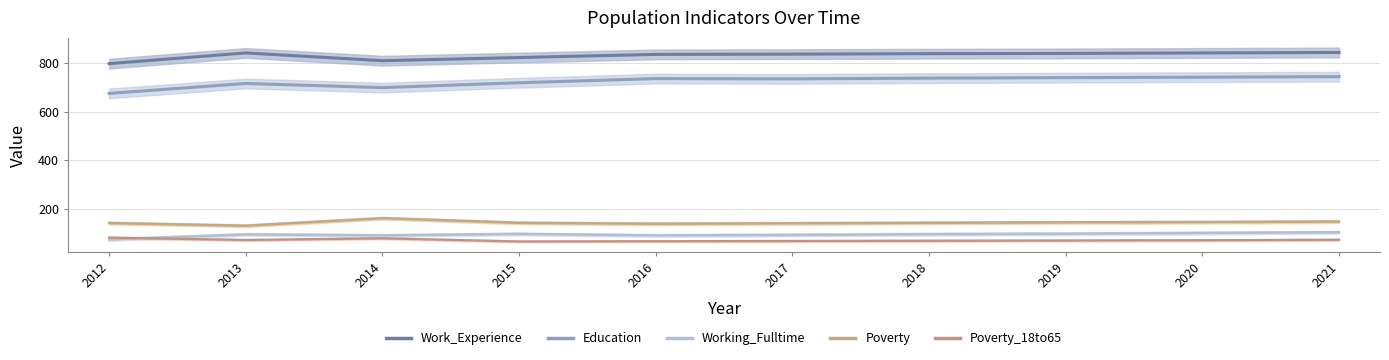

True or false: Poverty_18to65 has more than 1 interior local peaks.

False